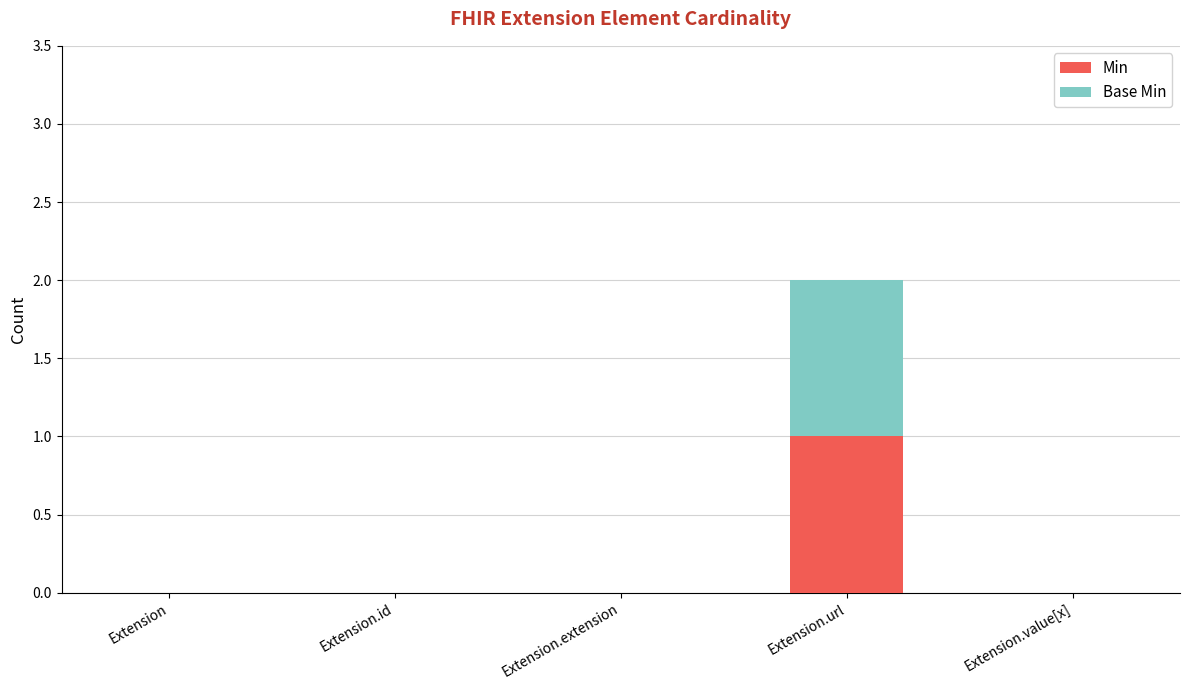

At which category is the sum across all series the highest?

Extension.url